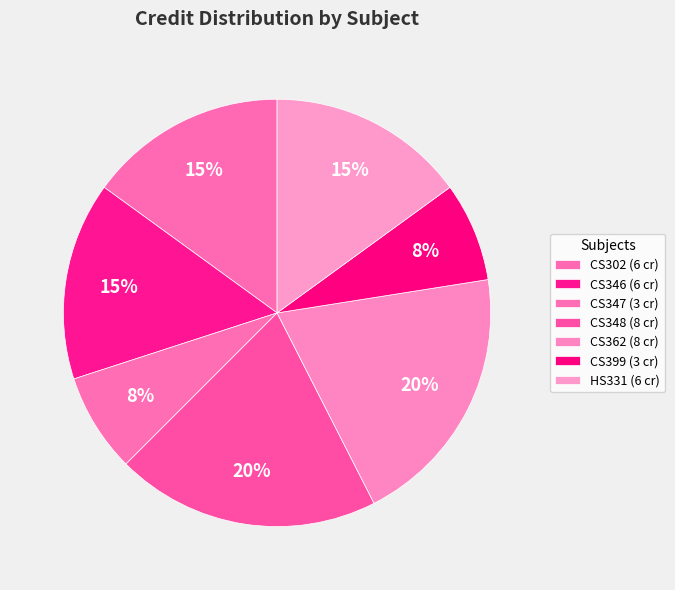

Count the number of slices in the pie.

7